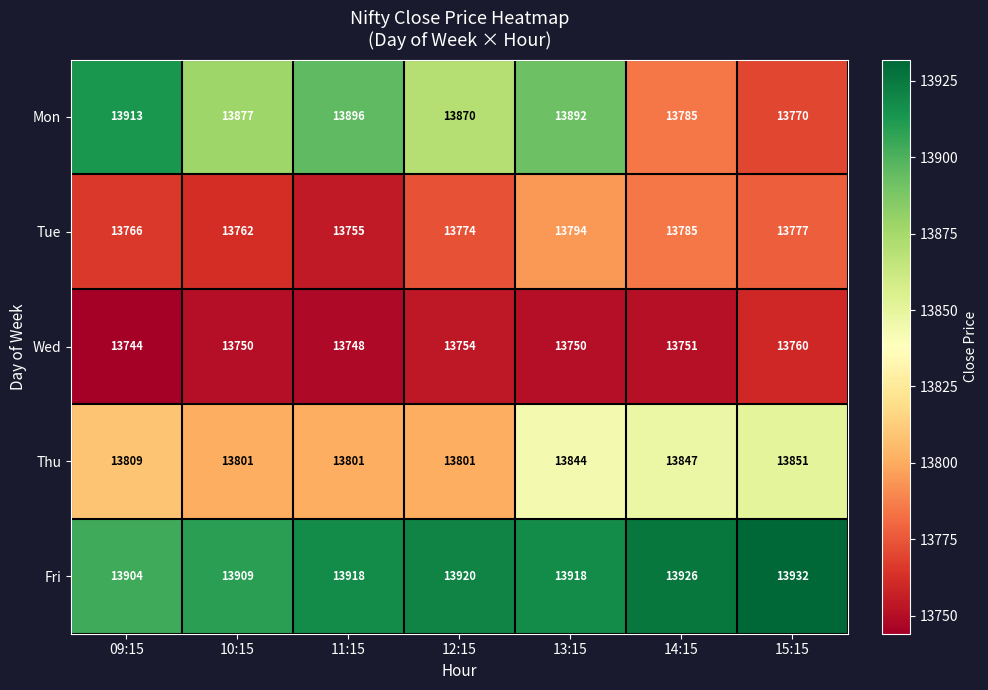

Read the Wed value at 15:15.

13760